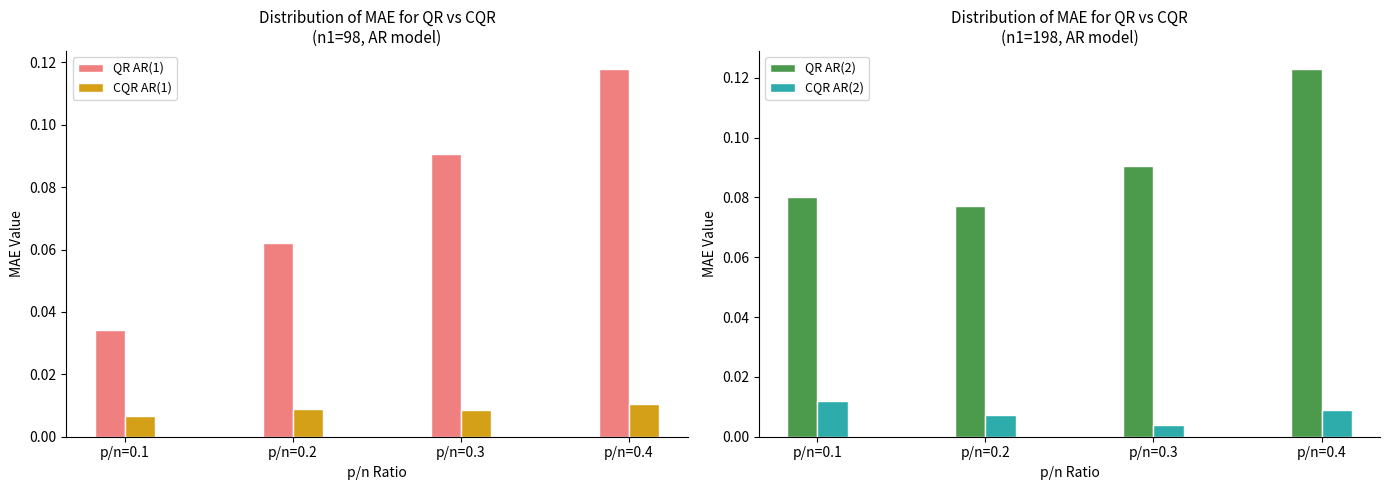

What is the value of the QR AR(1) bar at the 2nd from the left?

0.1